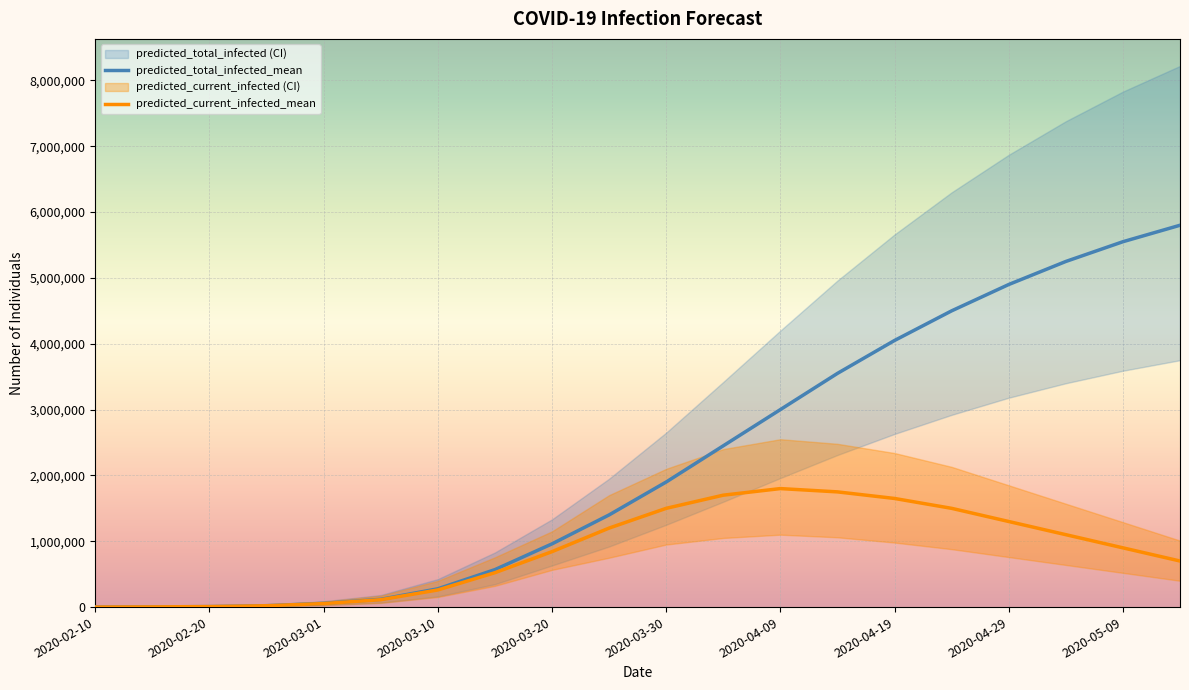

Where is predicted_total_infected_mean nearest to the value 2900244?

2020-04-09